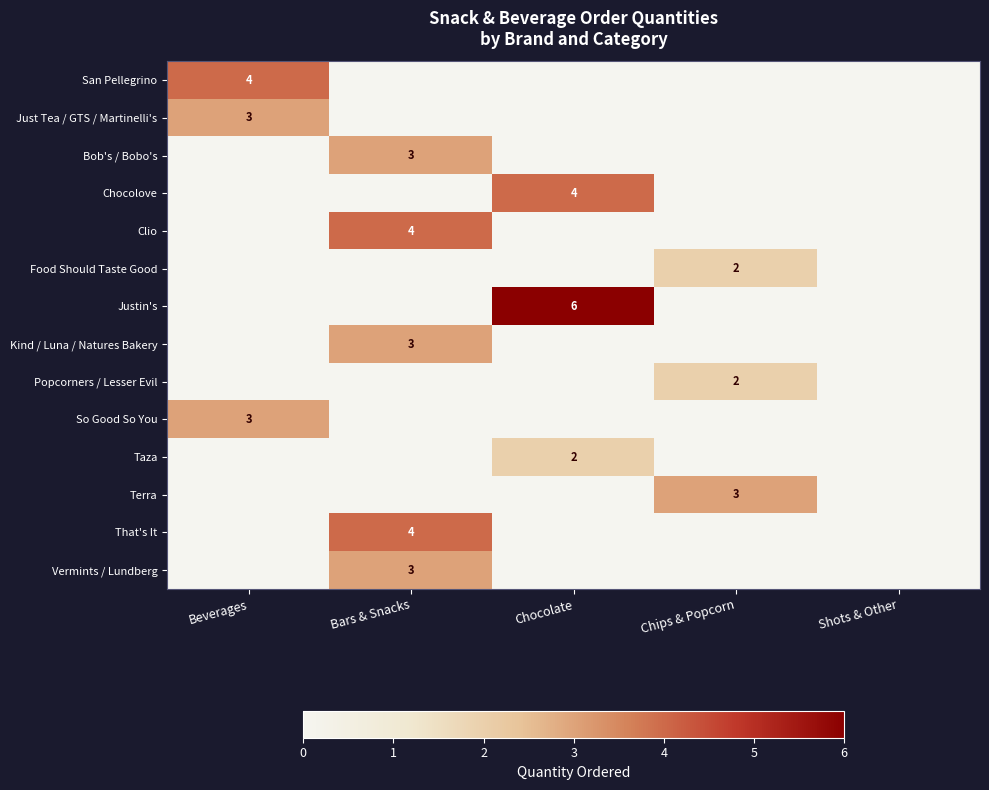

The value of That's It at Bars & Snacks is 4. True or false?

True